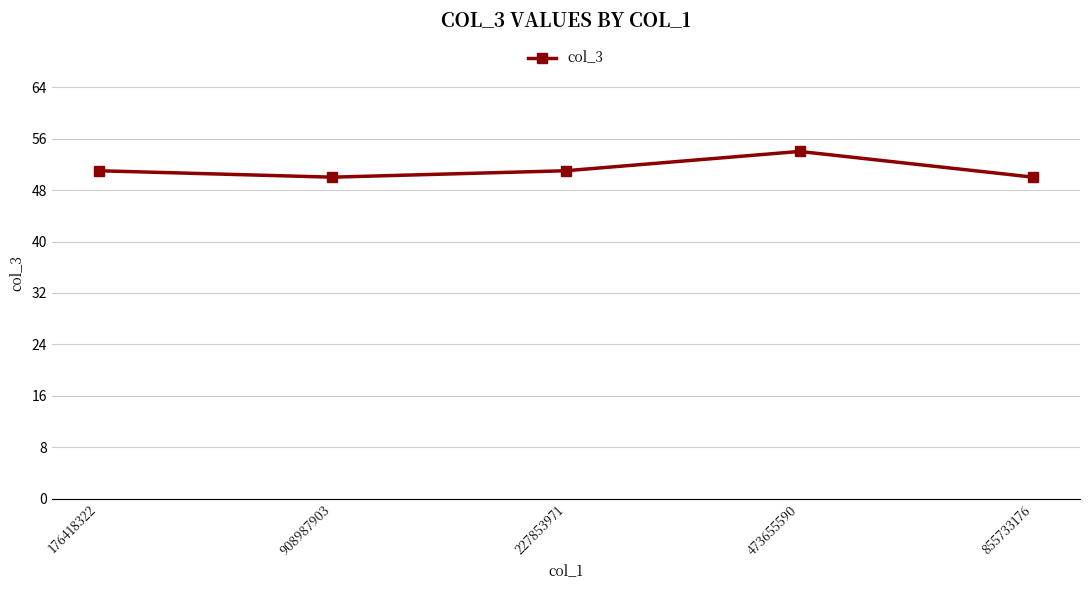

What is the ratio of the value at 176418322 to the value at 855733176?

1.0